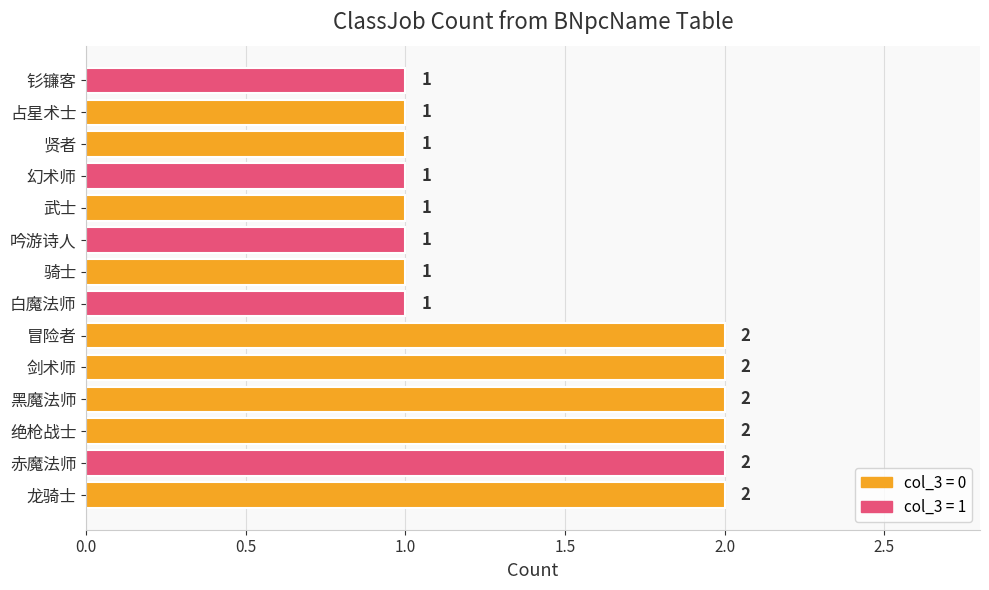

What is the difference between the maximum and minimum values?

1